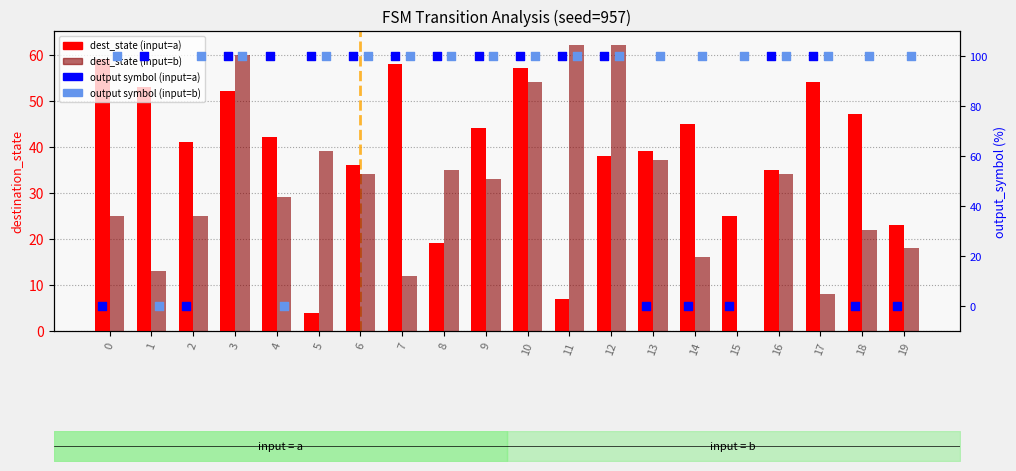

Which series contains the lowest Y value?

dest_state (input=b)